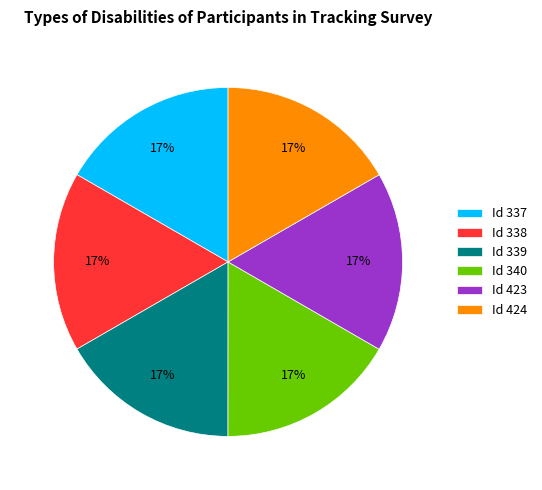

Approximately how many times larger is the value at Id 424 compared to Id 340?

1.0